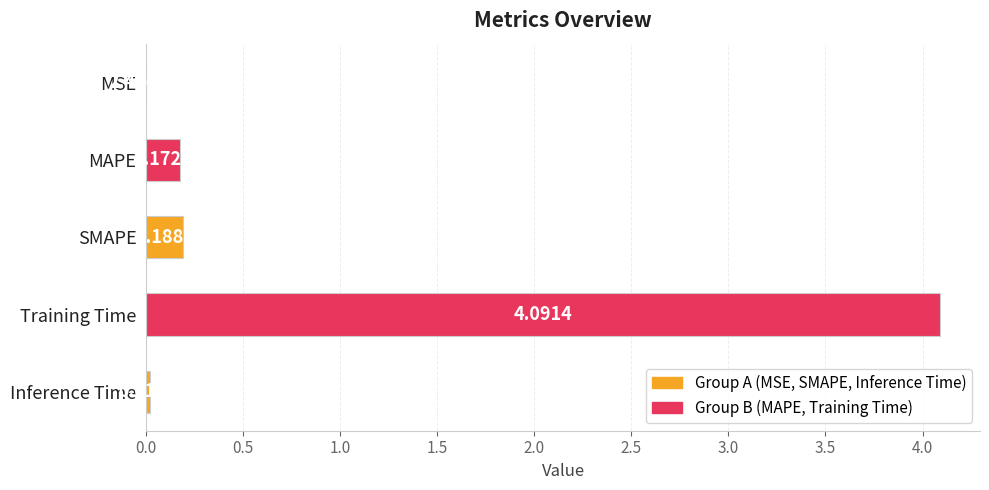

Where is the data nearest to the value 2?

SMAPE